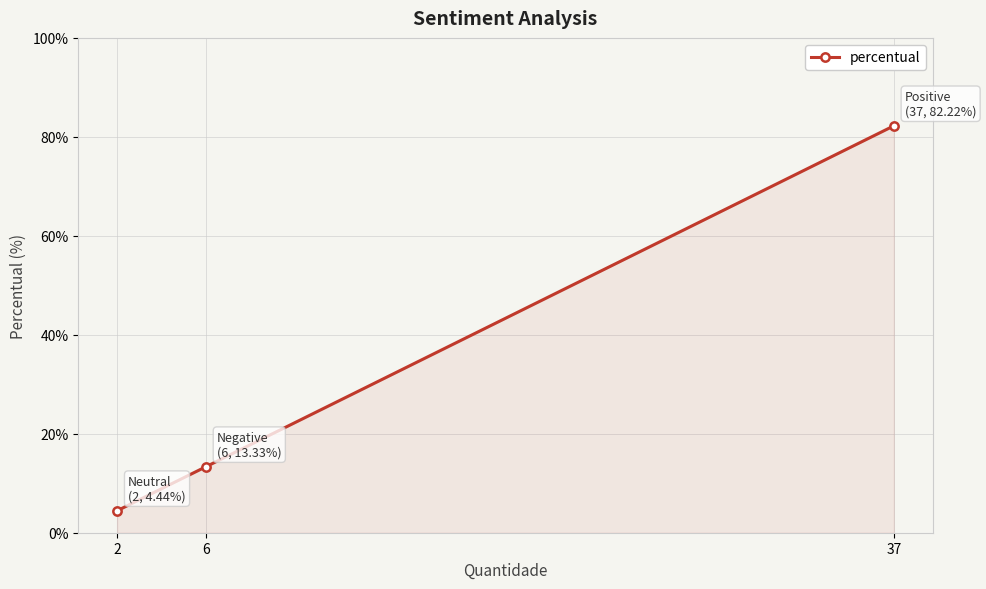

Reading left to right, what are all the values shown in this chart?

2=4.4	6=13.3	37=82.2